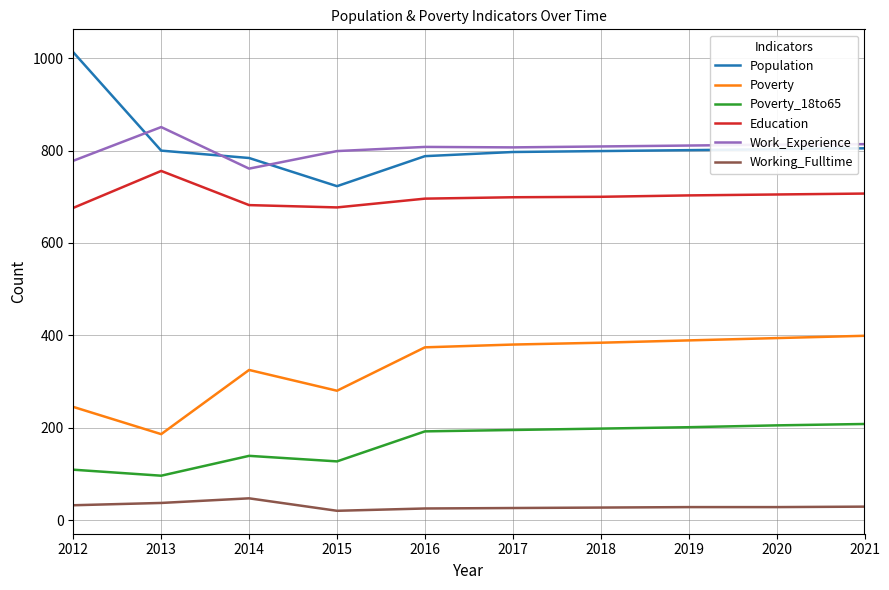

The value of Poverty at 2021 is 399. True or false?

True